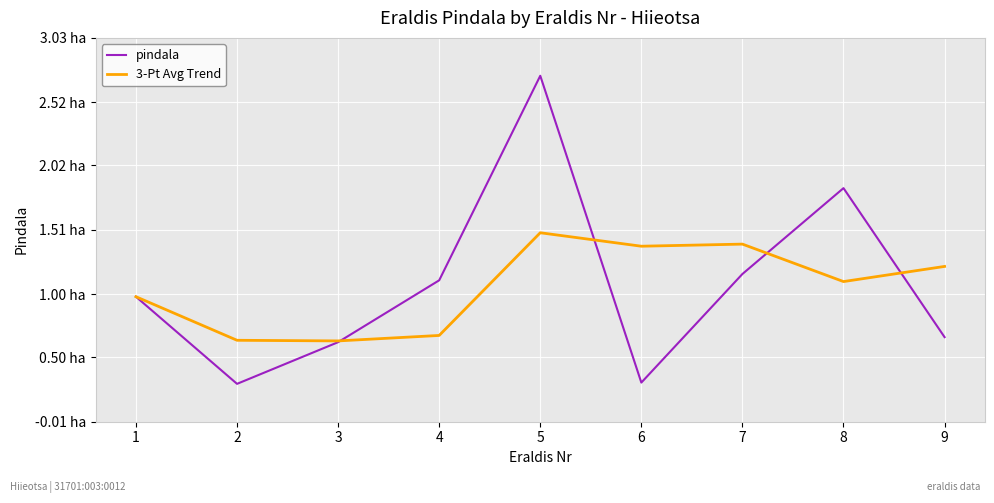

Is this an area chart (filled region under the line)?

No